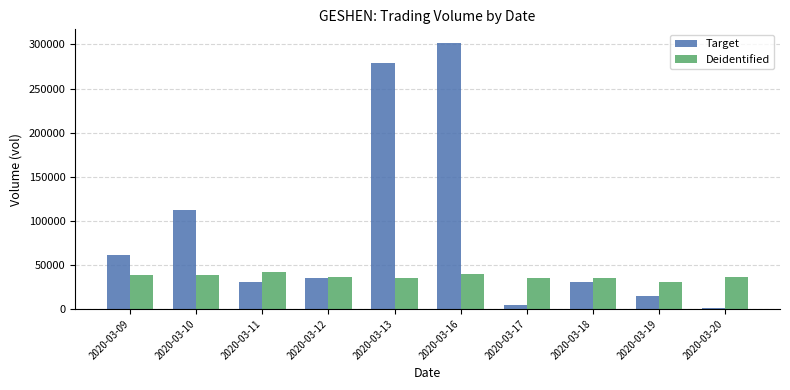

Which series changed the most between 2020-03-10 and 2020-03-16?

Target